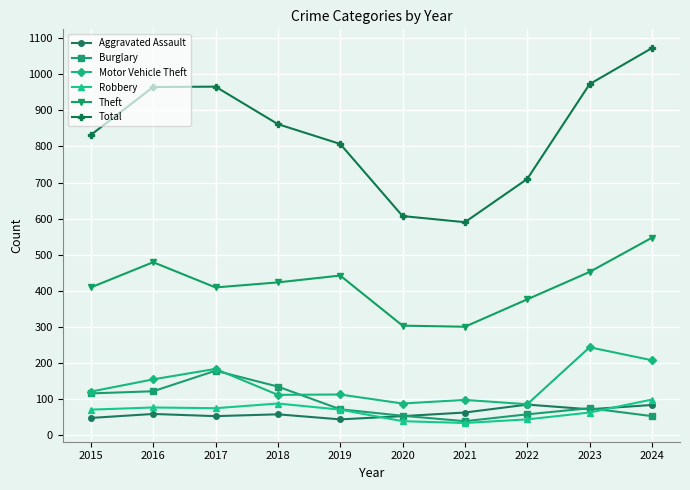

What is the value of the Burglary point at the 9th from the left?

74